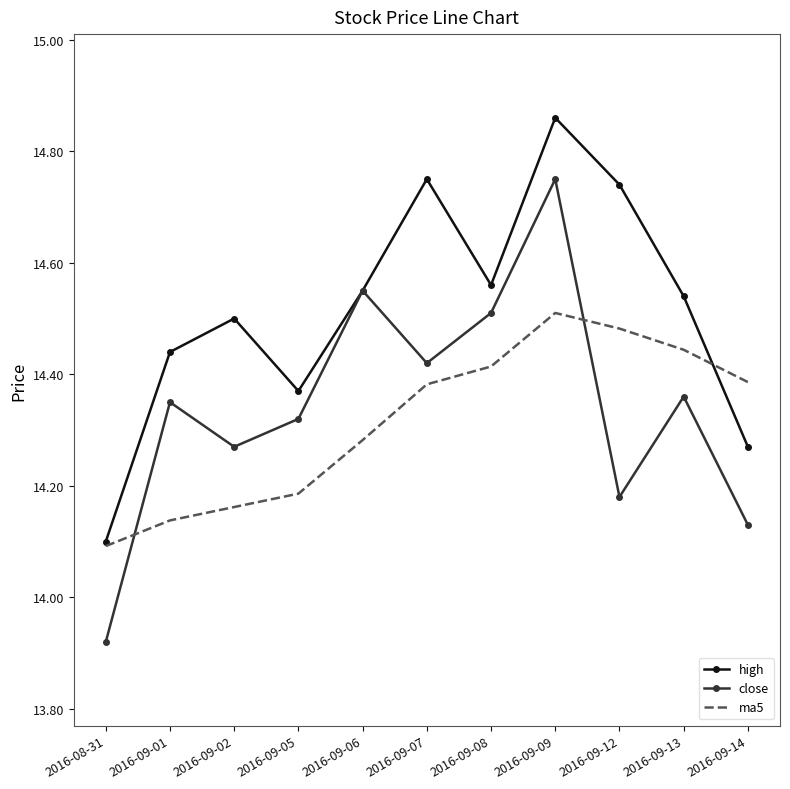

The value of ma5 at 2016-08-31 is 19.4. True or false?

False